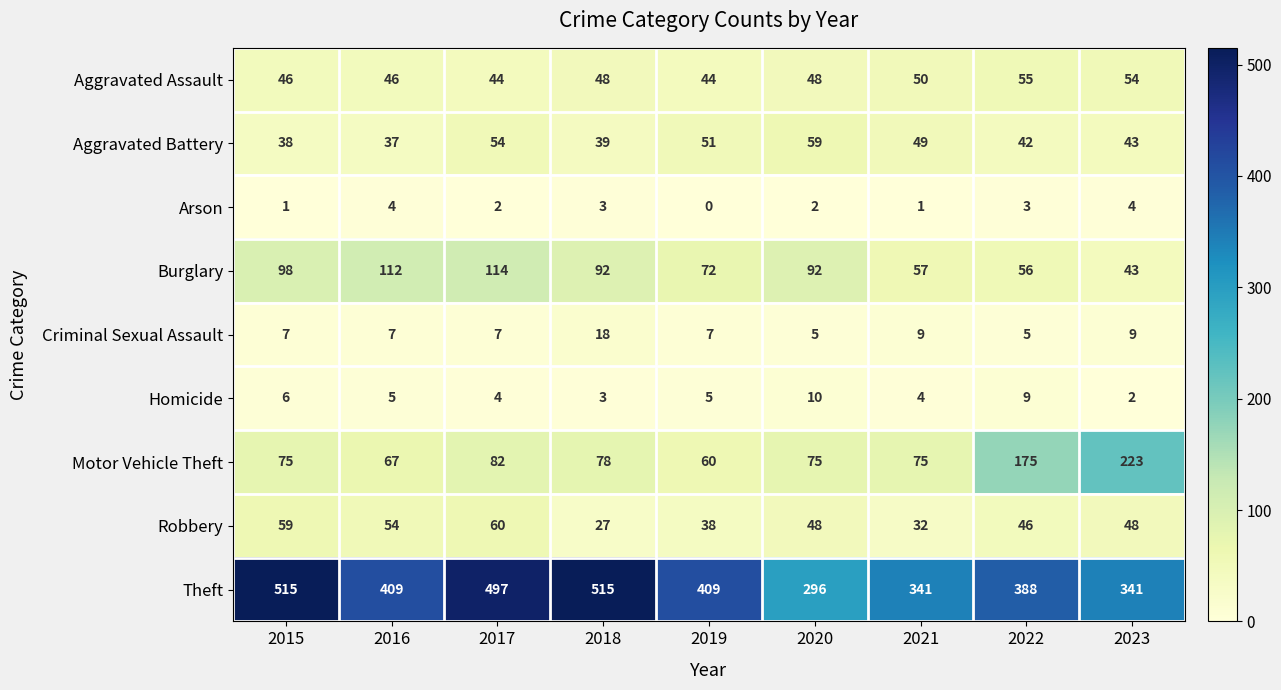

What is the average value of the Criminal Sexual Assault series?

8